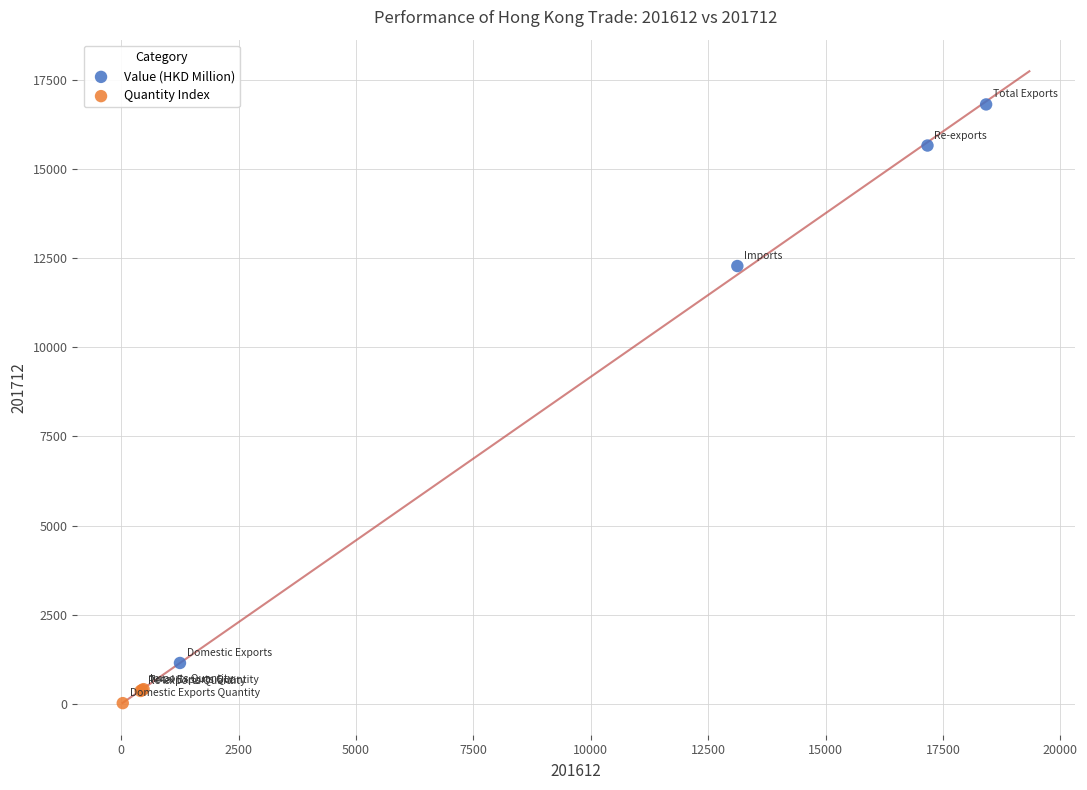

Which series has the largest Y range (max minus min)?

Value (HKD Million)